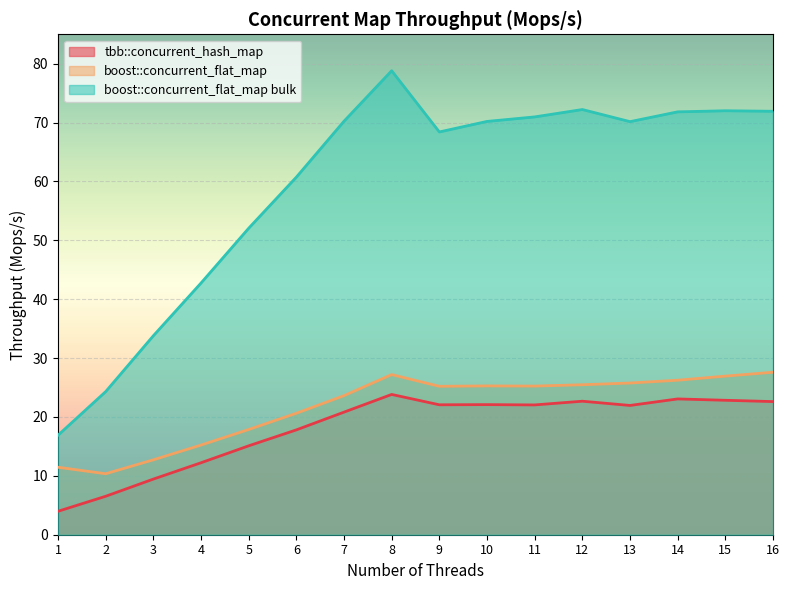

What is the value of the boost::concurrent_flat_map point at the 8th from the left?

27.2